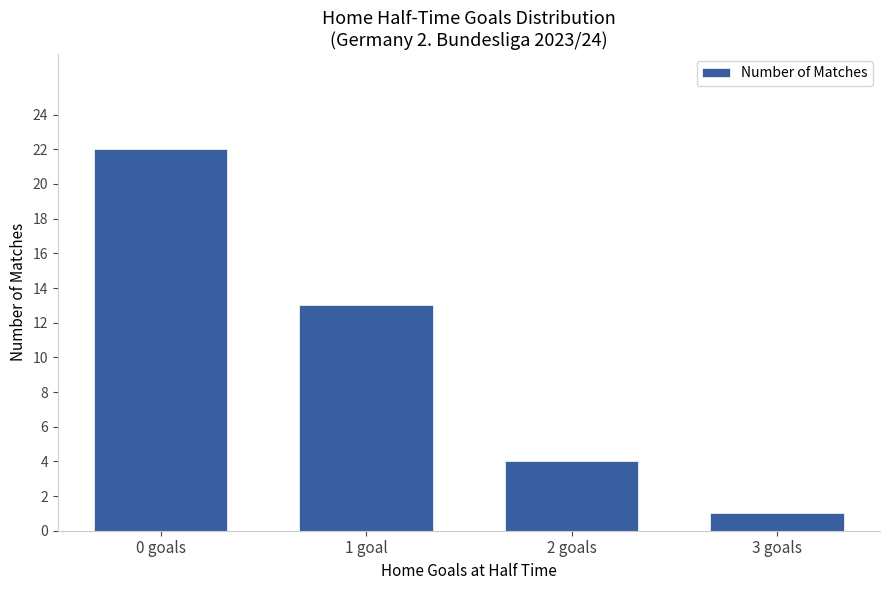

How many data points are less than 13?

2